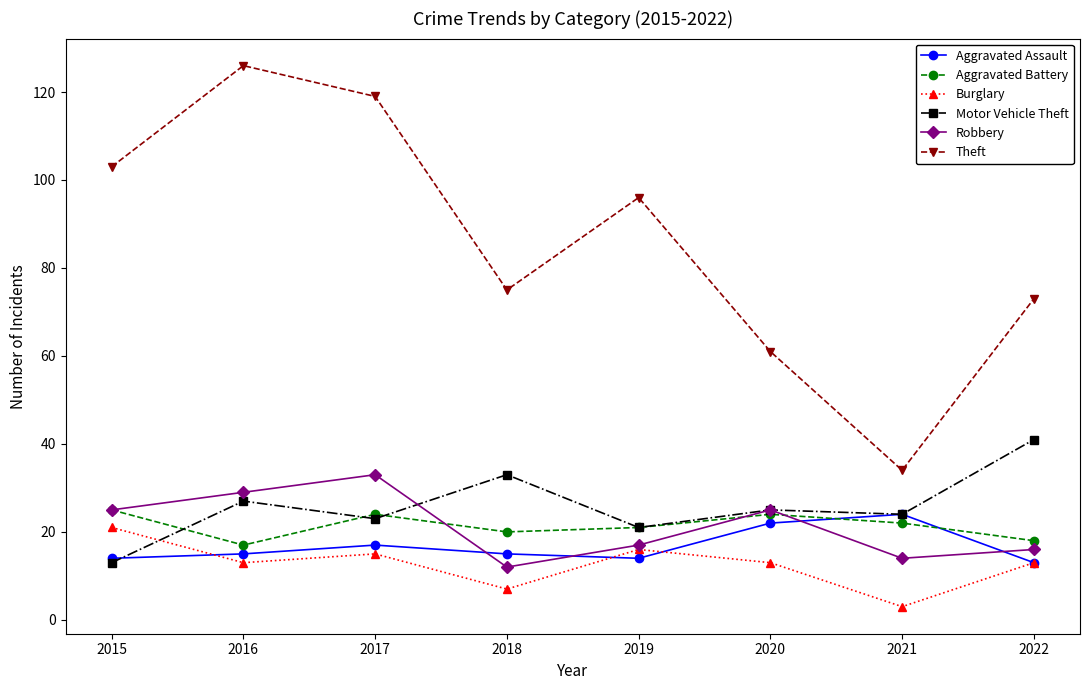

Where do Robbery and Motor Vehicle Theft first cross each other?

2017 and 2018